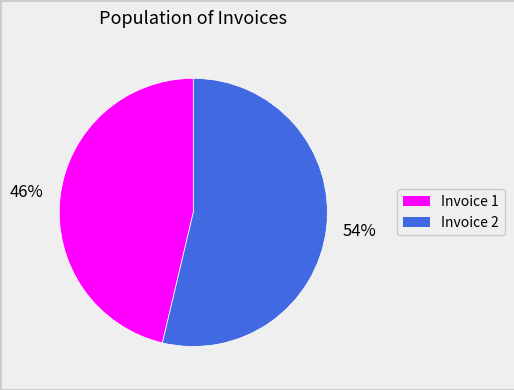

To the nearest percent, what is the average slice percentage?

50%